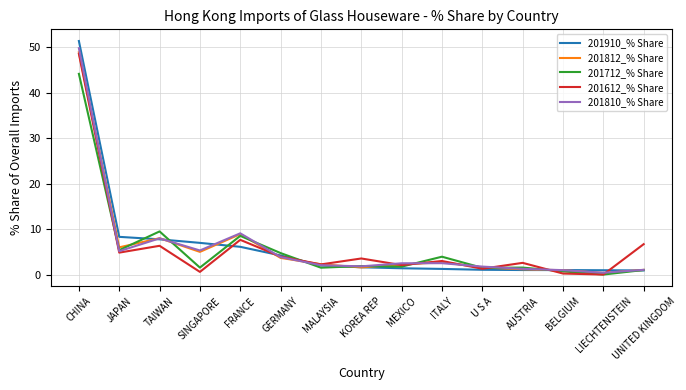

True or false: 201712_% Share has a value of 1.9 at KOREA REP.

True